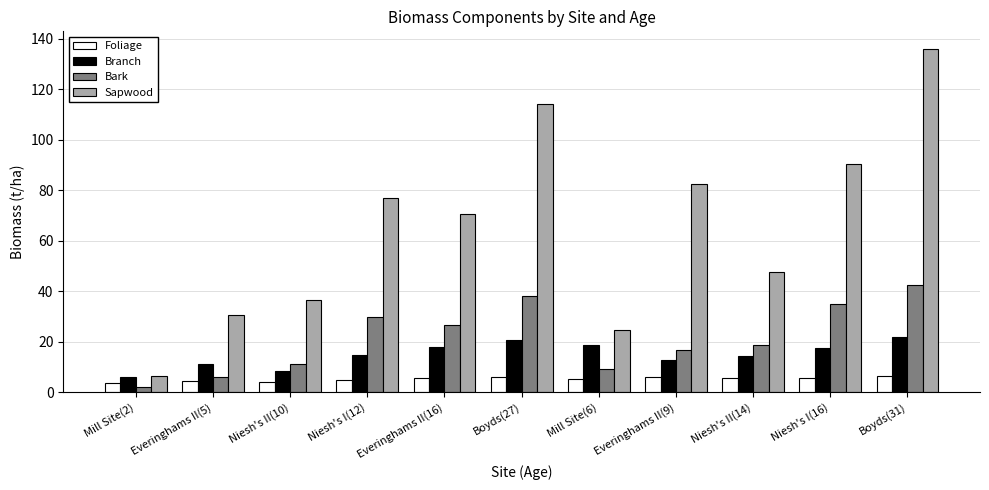

At which category is the sum across all series the highest?

Boyds(31)